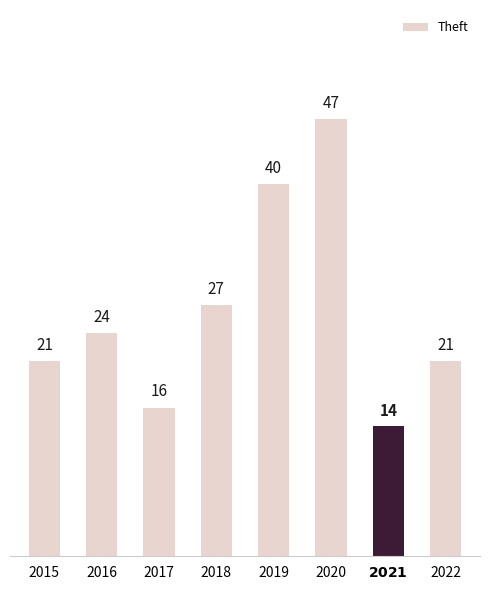

Where is the data nearest to the value 30?

2018